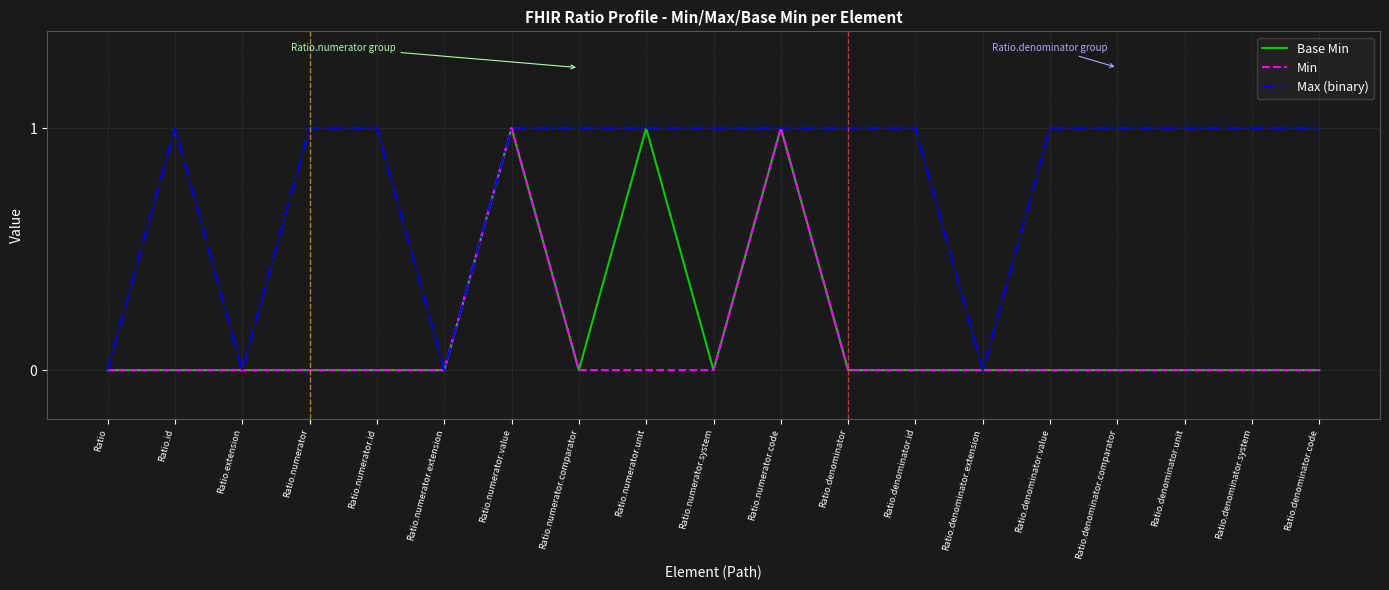

True or false: Max (binary) has a value of 1 at Ratio.numerator.id.

True